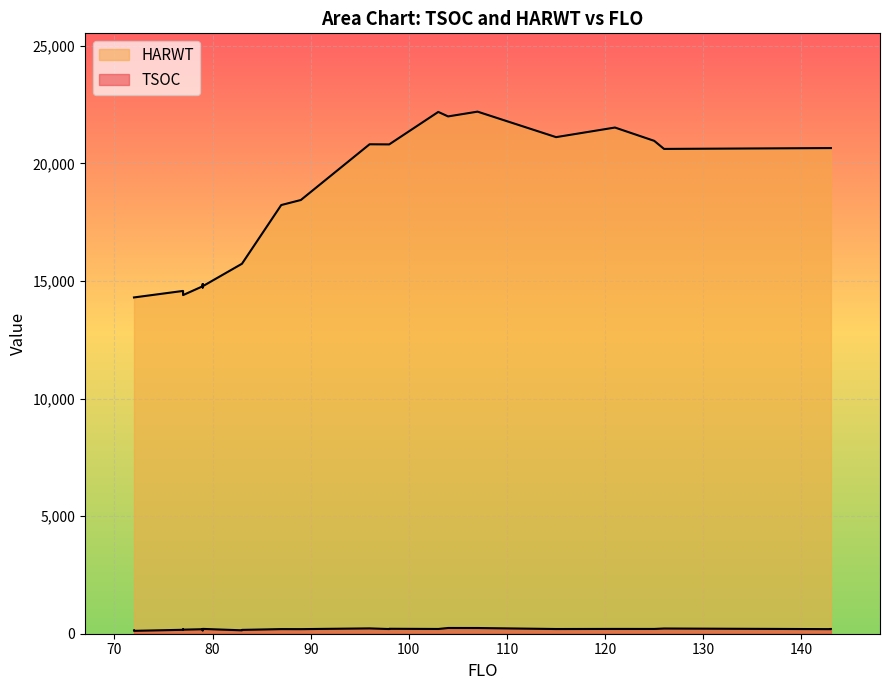

Does the chart display data point markers on the line(s)?

No